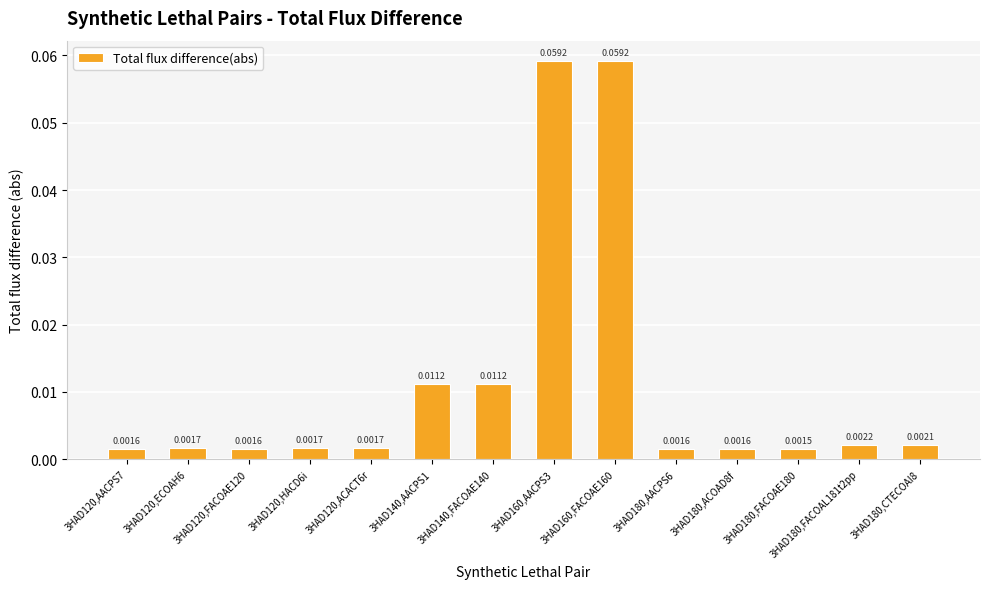

True or false: the data shows 0.0 at 3HAD160,AACPS3.

False